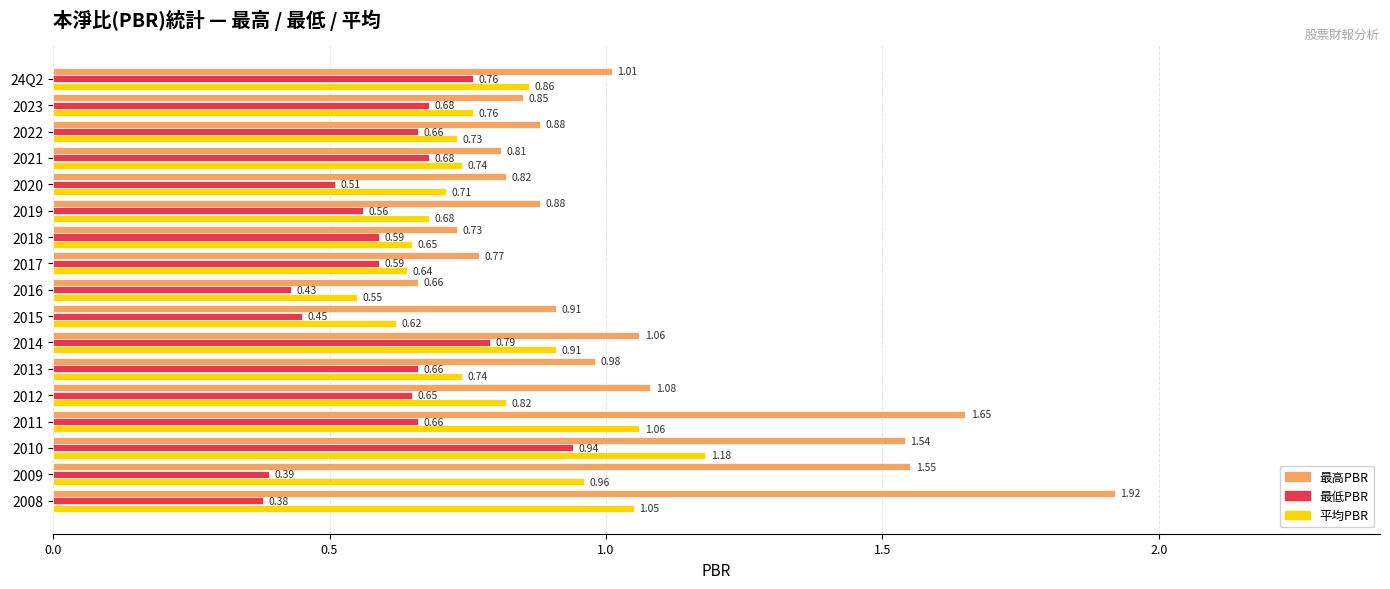

At which category is the sum across all series the highest?

2010